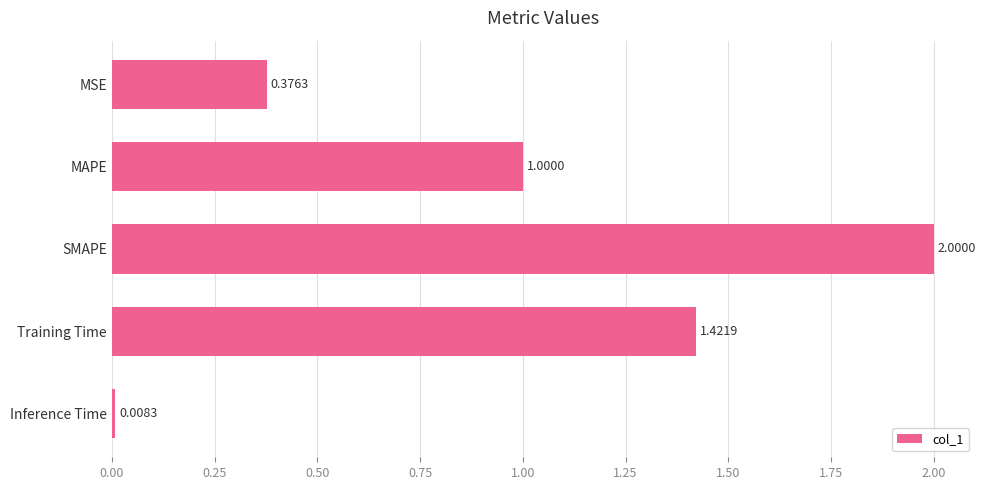

How many values are below 1?

2